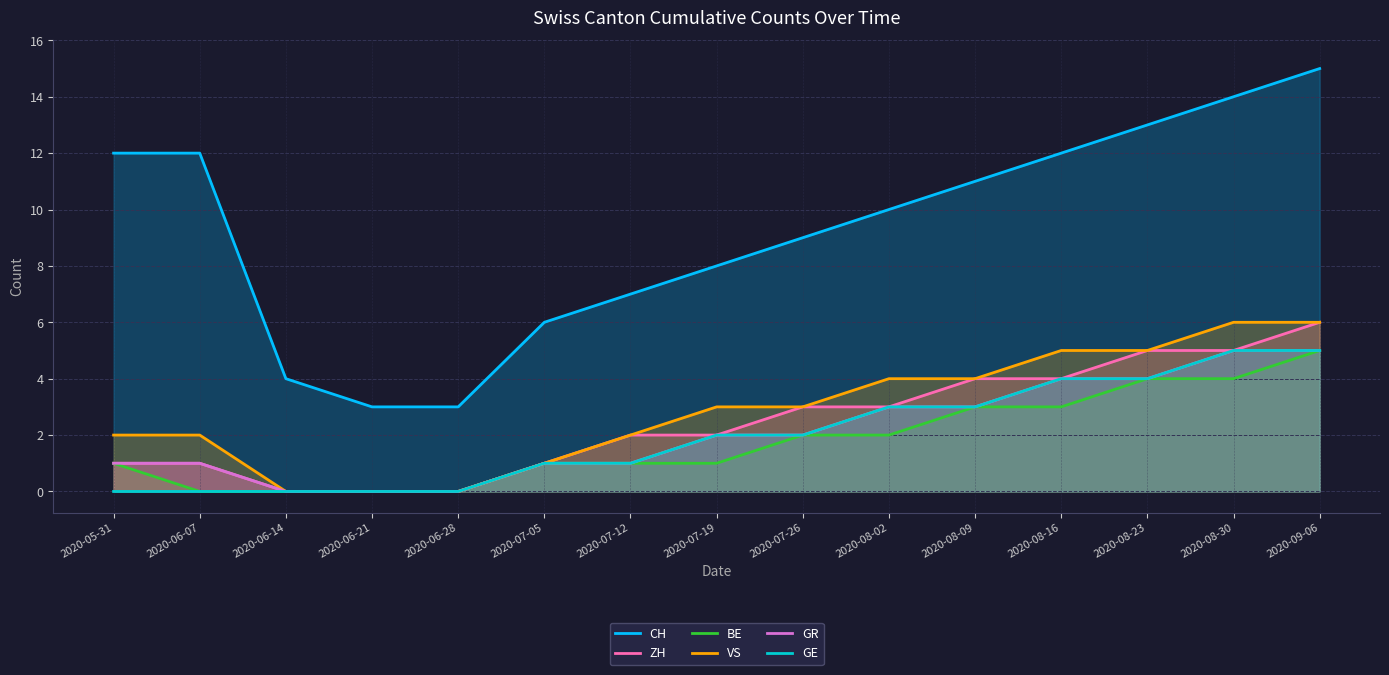

Which series has the widest spread of values?

CH